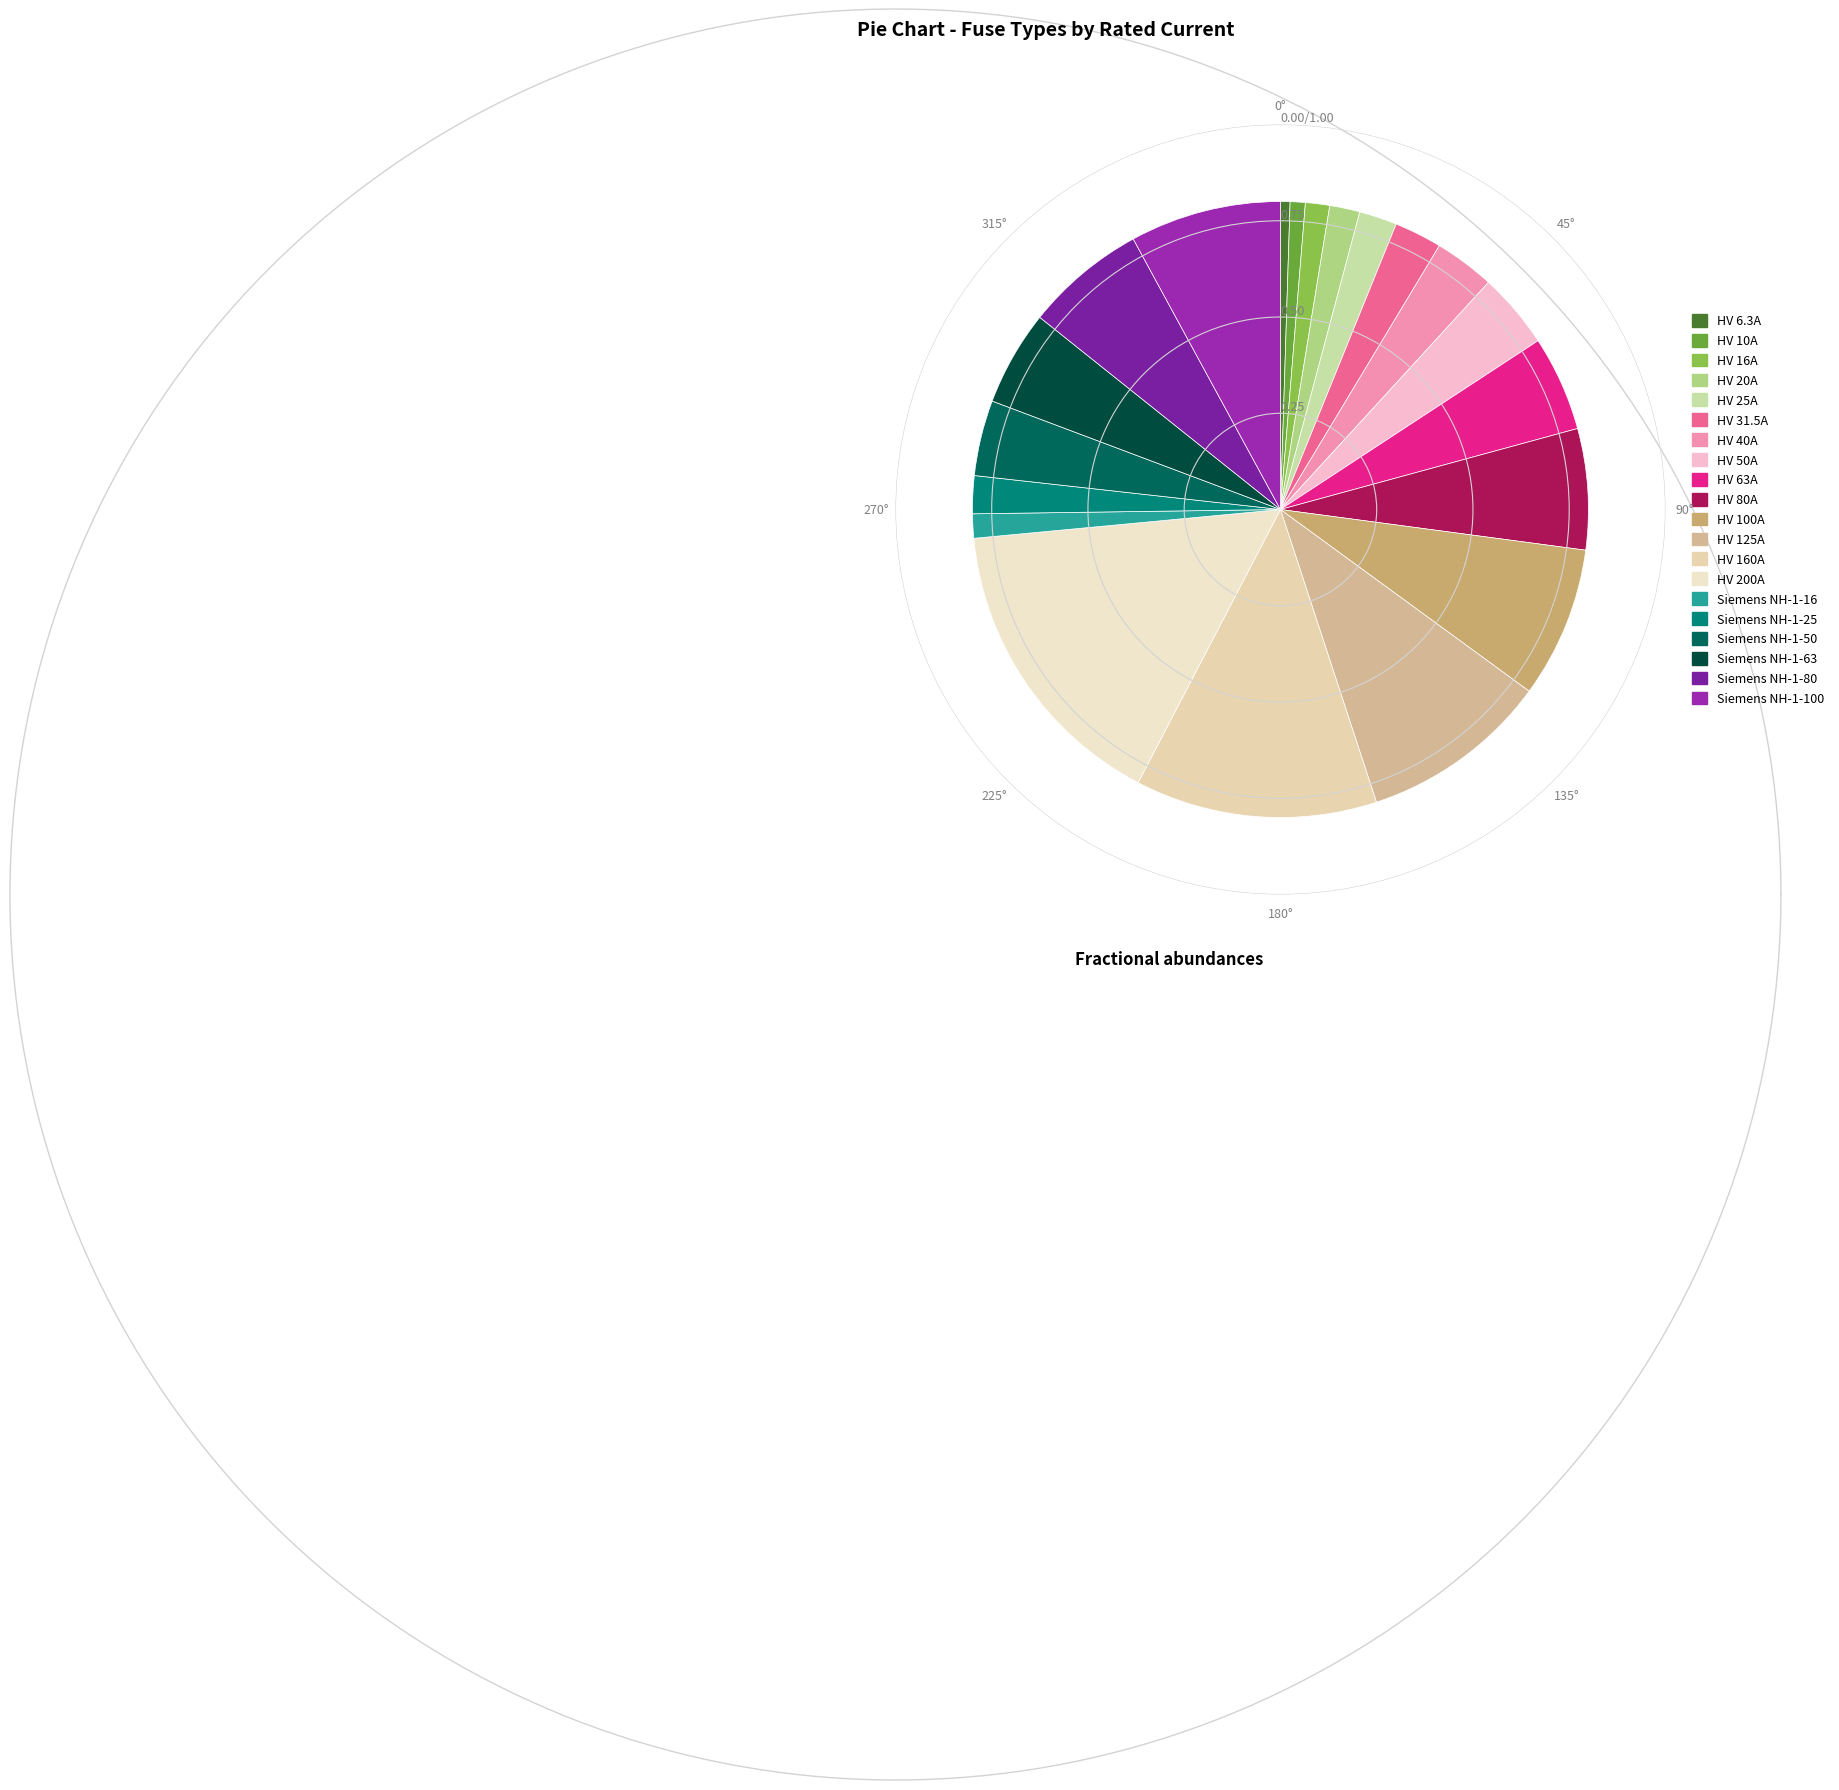

What percentage is the HV 10A slice, to the nearest percent?

1%